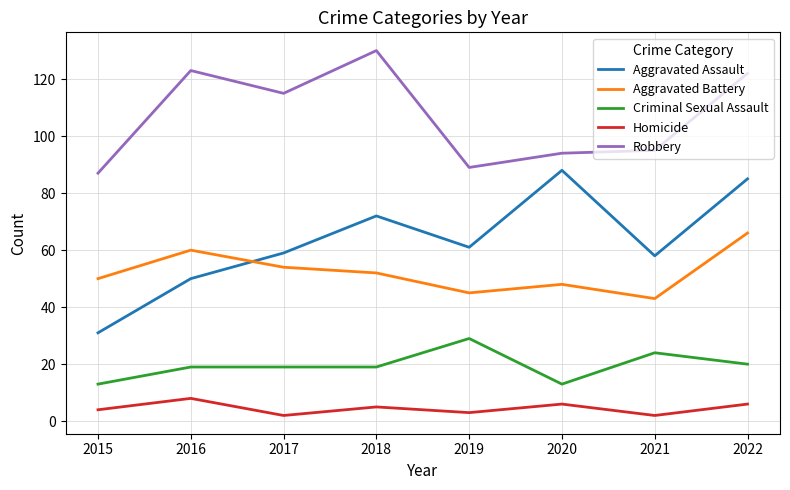

What is the minimum value for Aggravated Battery?

43